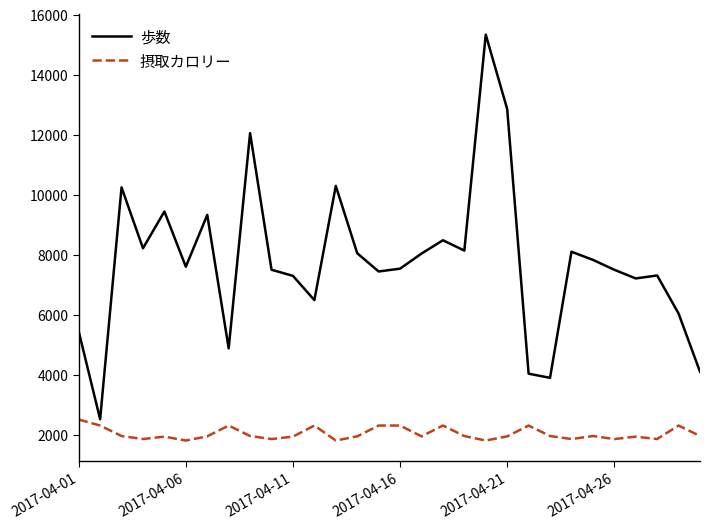

What is the minimum value shown in the chart?

1800